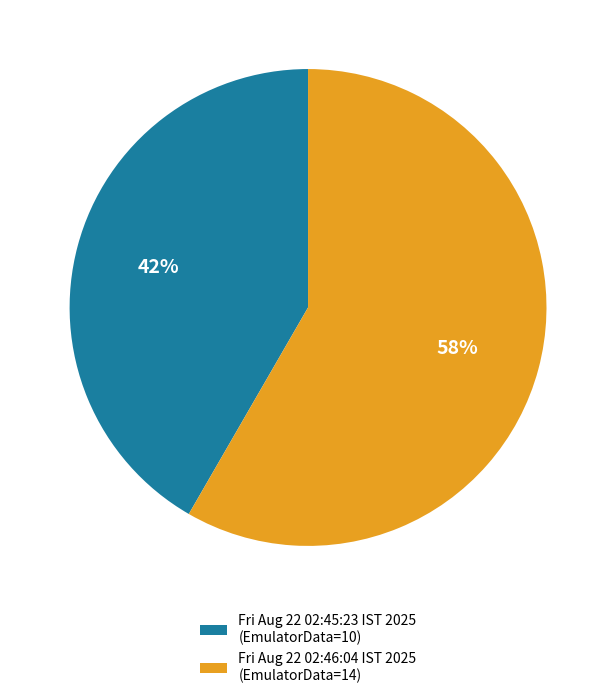

Is the sum of Fri Aug 22 02:45:23 IST 2025 and Fri Aug 22 02:46:04 IST 2025 greater than half?

Yes